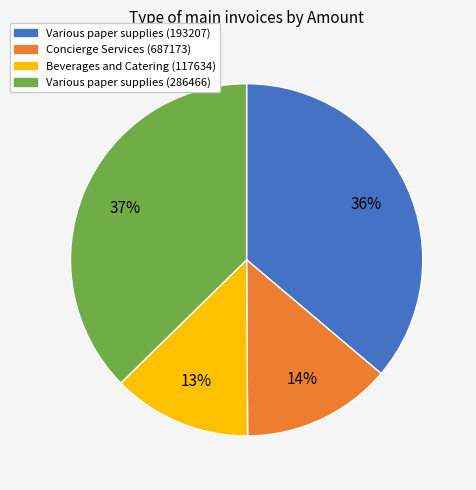

Is there a majority slice in this chart?

No